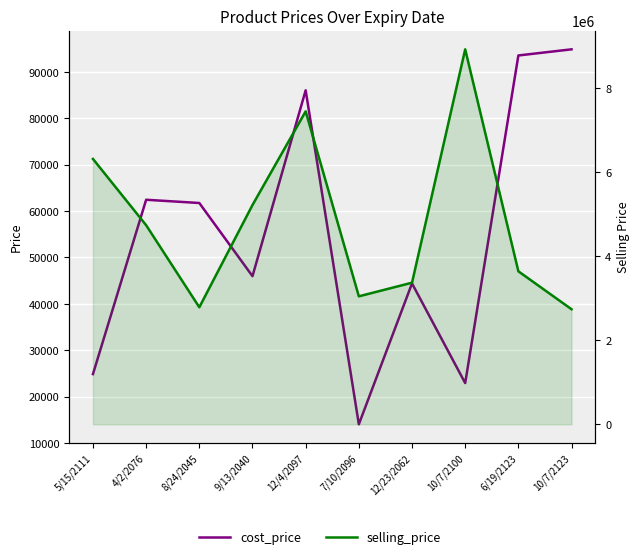

What position from the right is 4/2/2076?

9